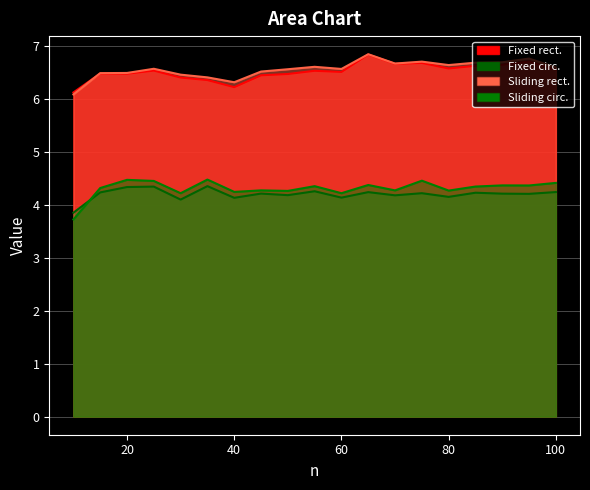

What is the approximate value of Sliding rect. at 10?

6.1